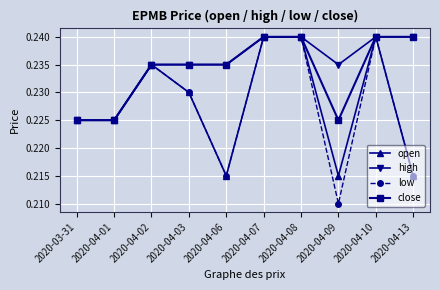

True or false: open has more than 1 interior local peaks.

True